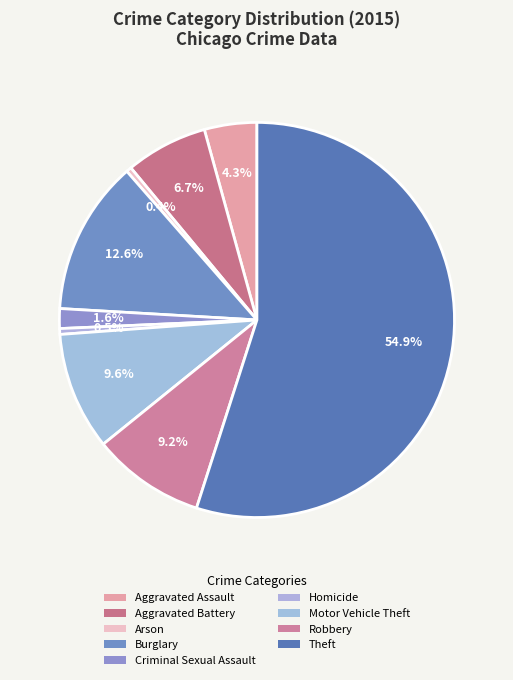

How many segments does this pie chart have?

9